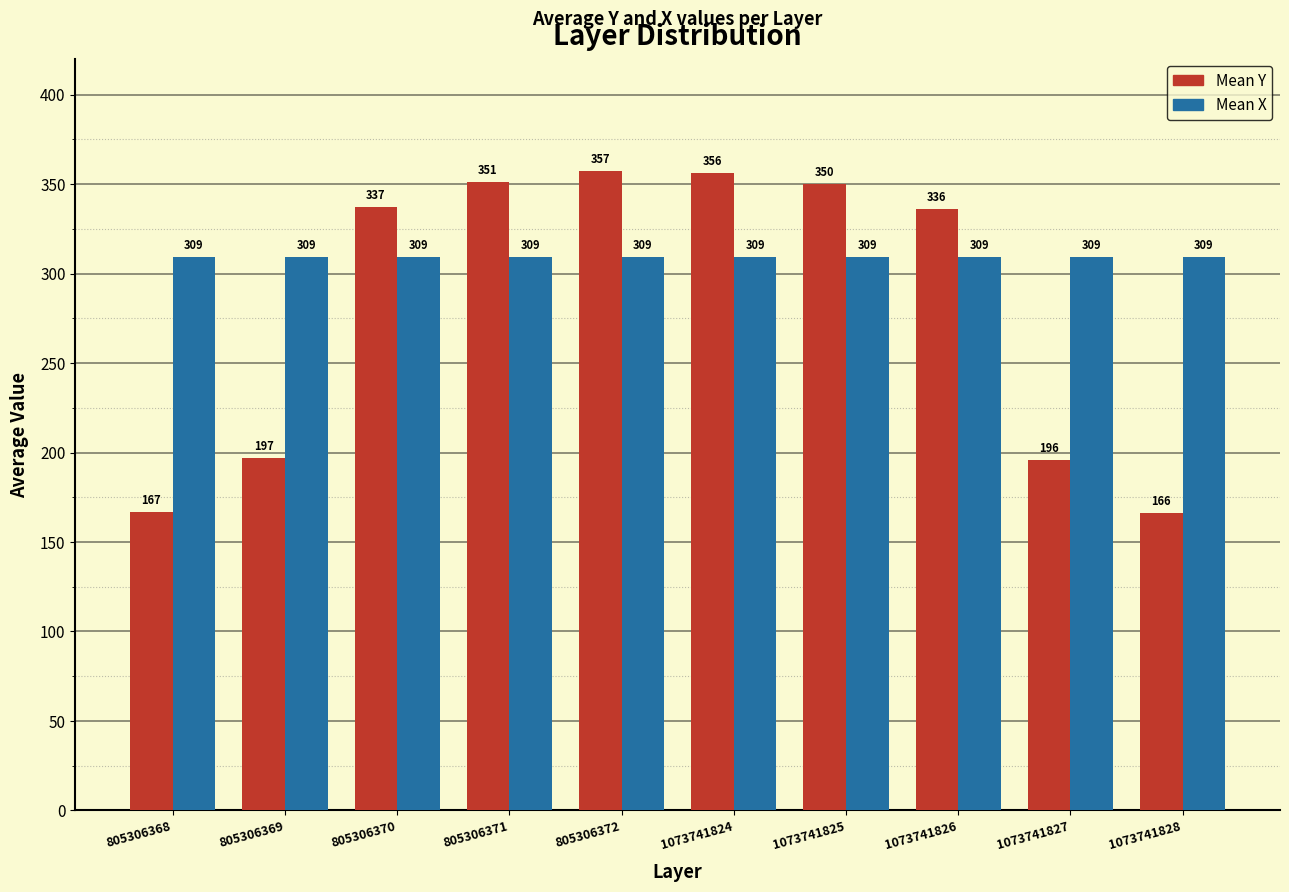

At which category is the sum across all series the highest?

805306372